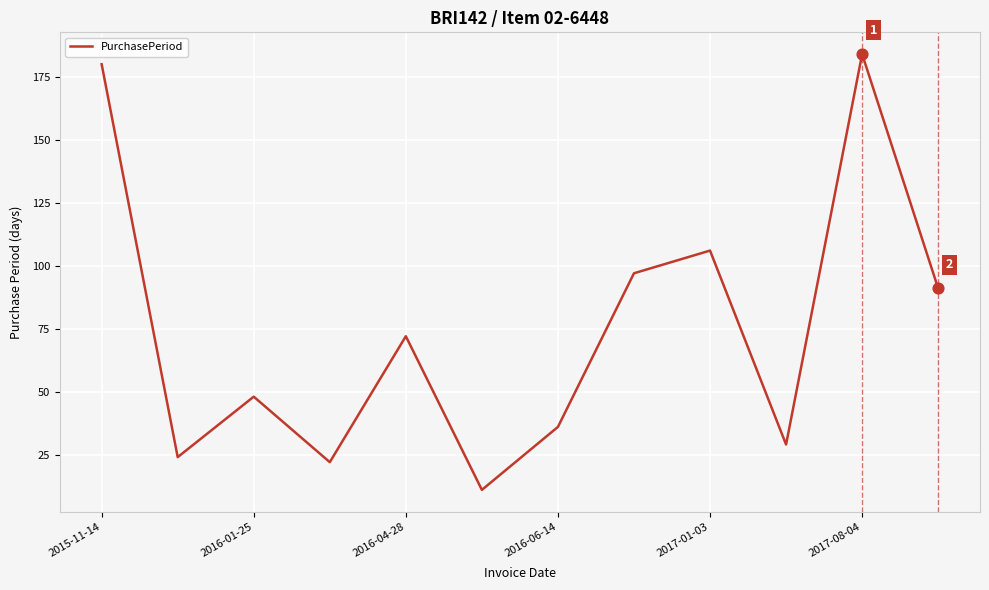

What is the smallest value displayed?

11